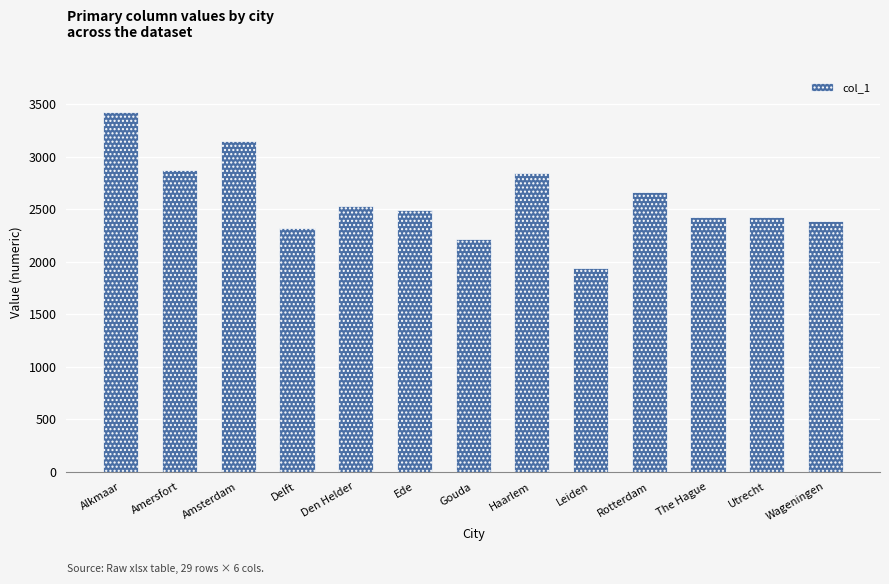

Is it true that the value at The Hague is 2427?

True